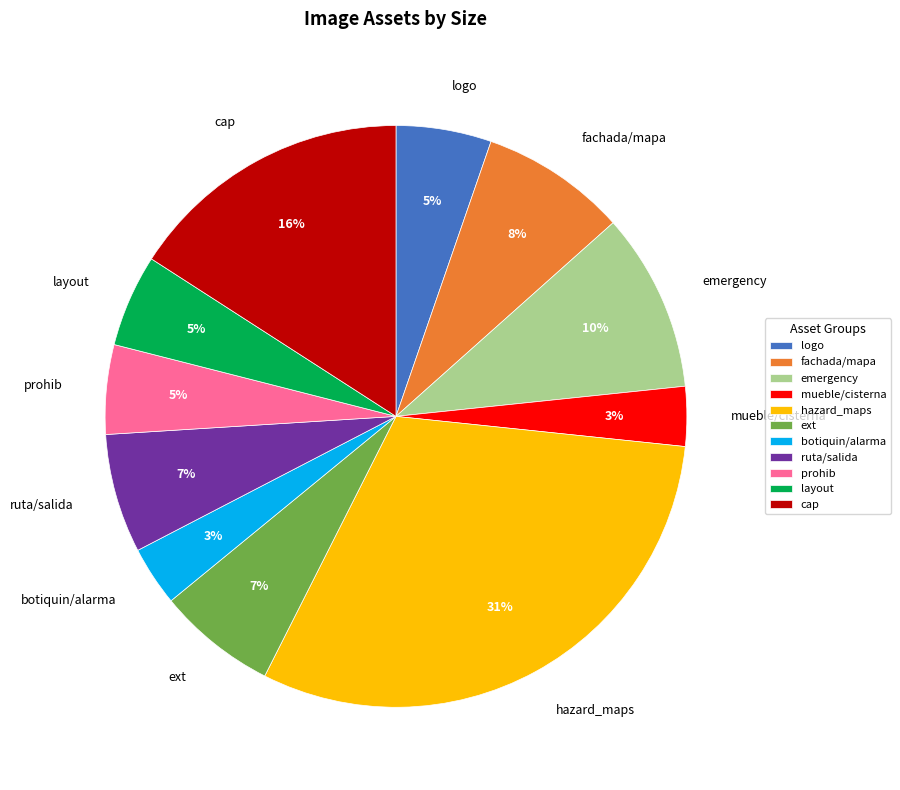

What is the largest slice in the pie chart?

hazard_maps